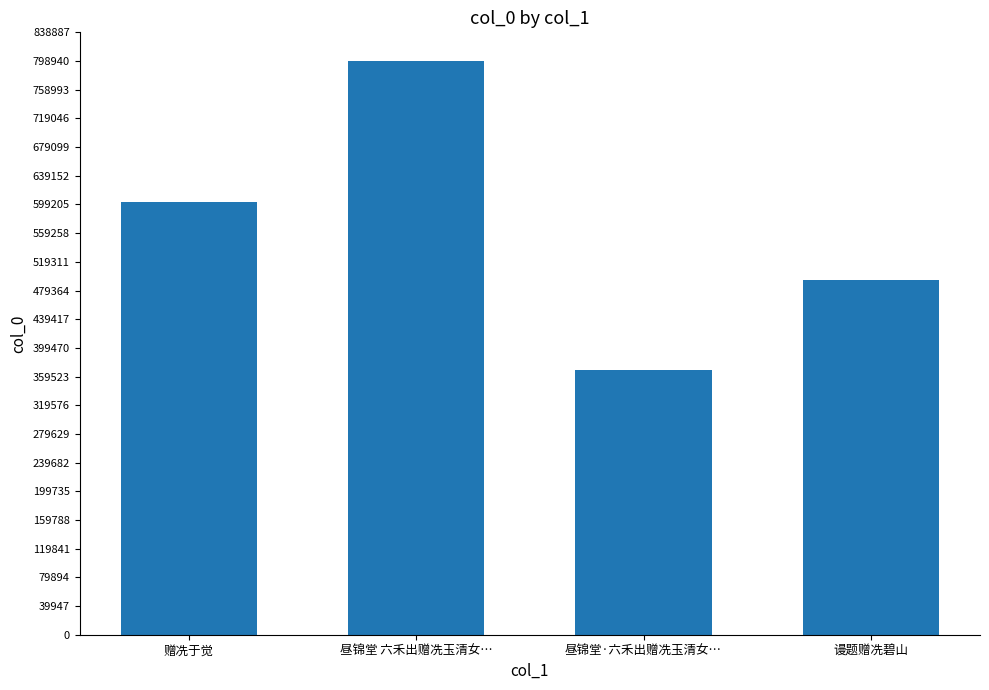

What is the change in value from 赠冼于觉 to 昼锦堂·六禾出赠冼玉清女…?

-234193